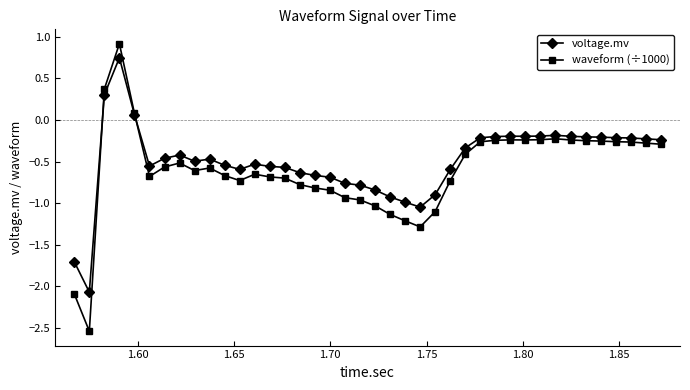

True or false: waveform (÷1000) has more than 0 interior local peaks.

True